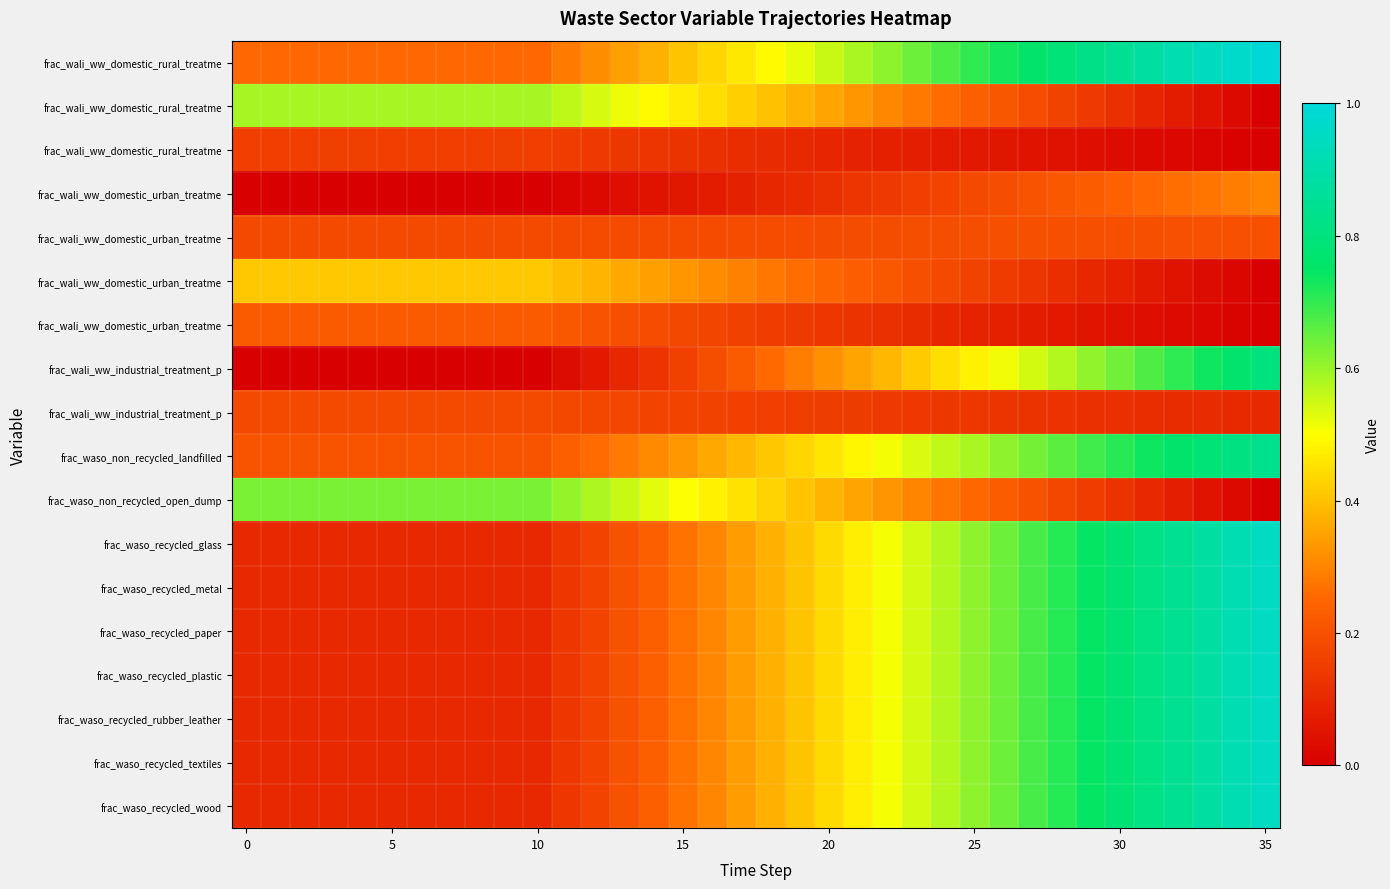

Which has a higher value, 20 or 35?

35